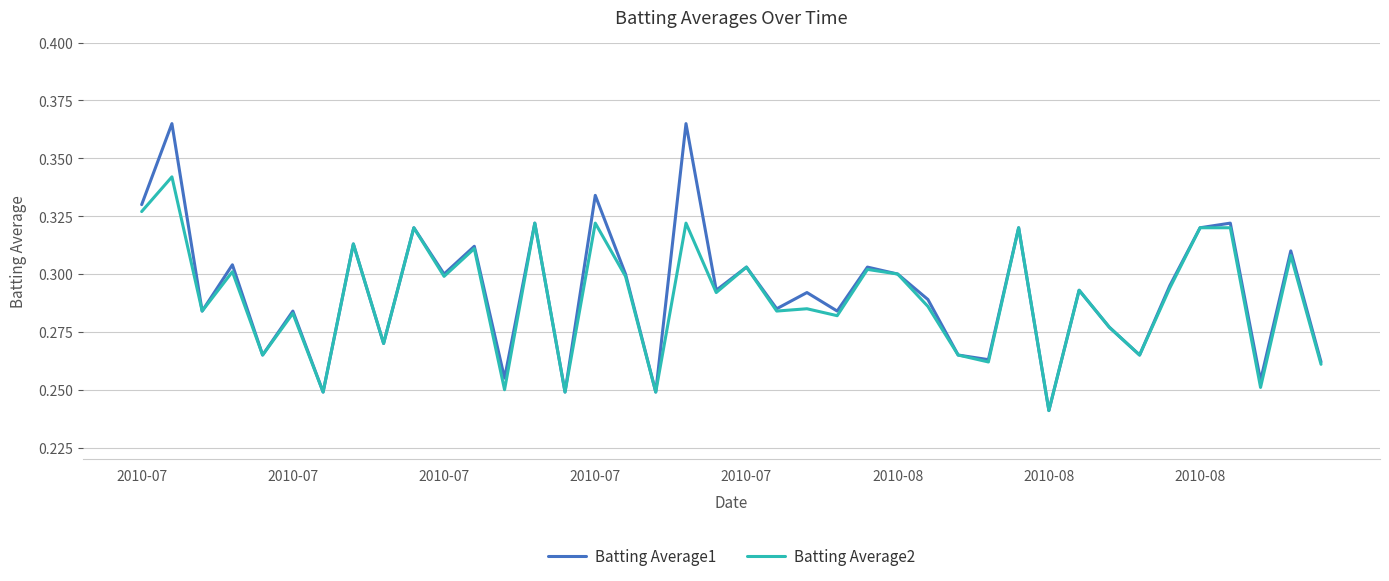

Which series has the widest spread of values?

Batting Average1